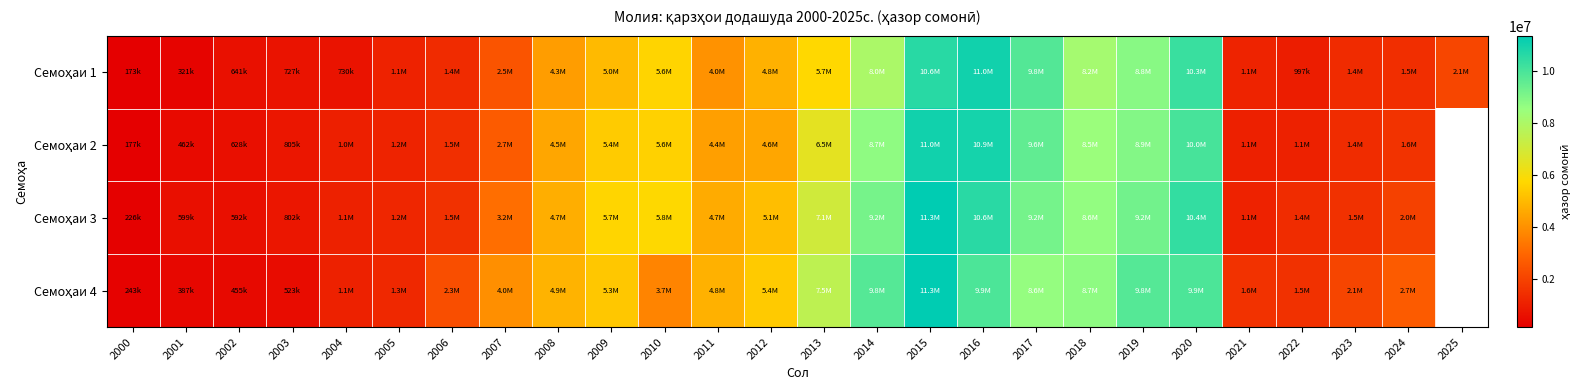

At which label does Семоҳаи 1 first exceed 4038678?

2008